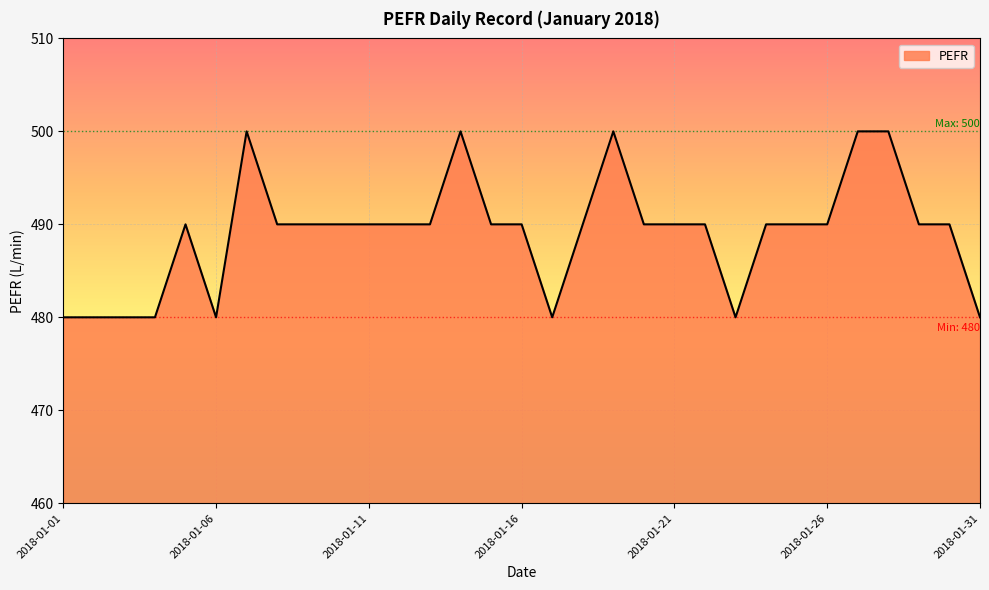

What is the difference between the maximum and minimum values?

20